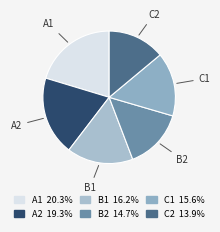

True or false: B1 accounts for 16% of the total.

True